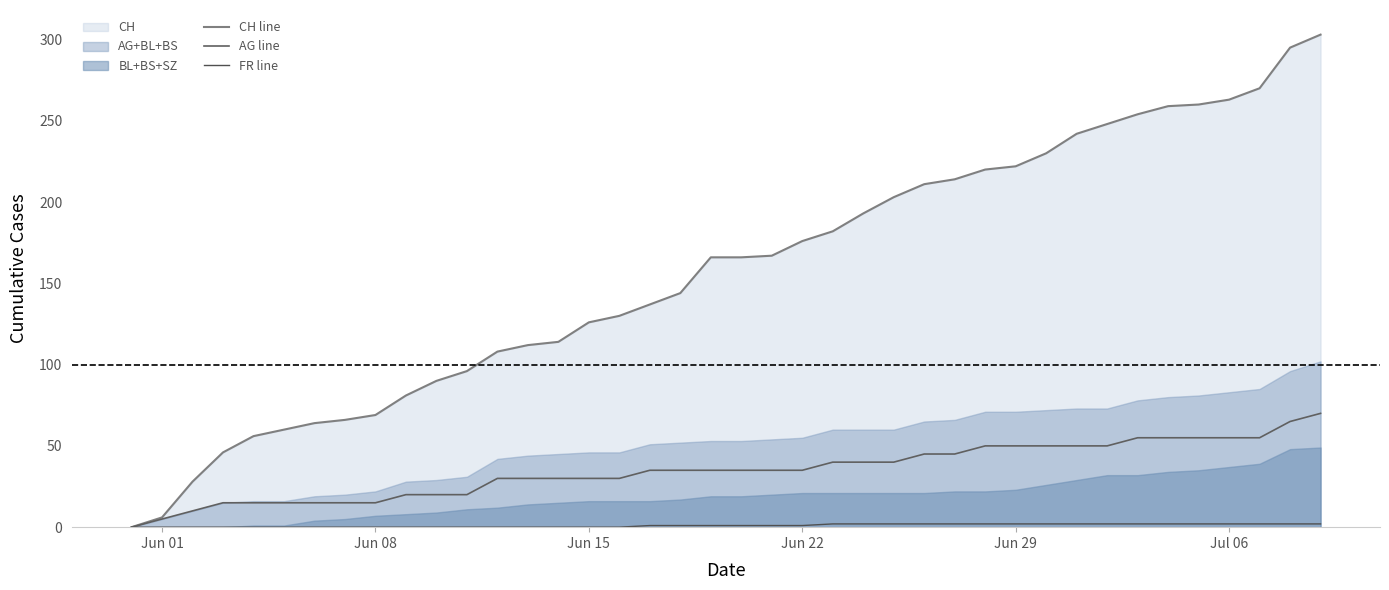

Does the chart have visible grid lines?

No